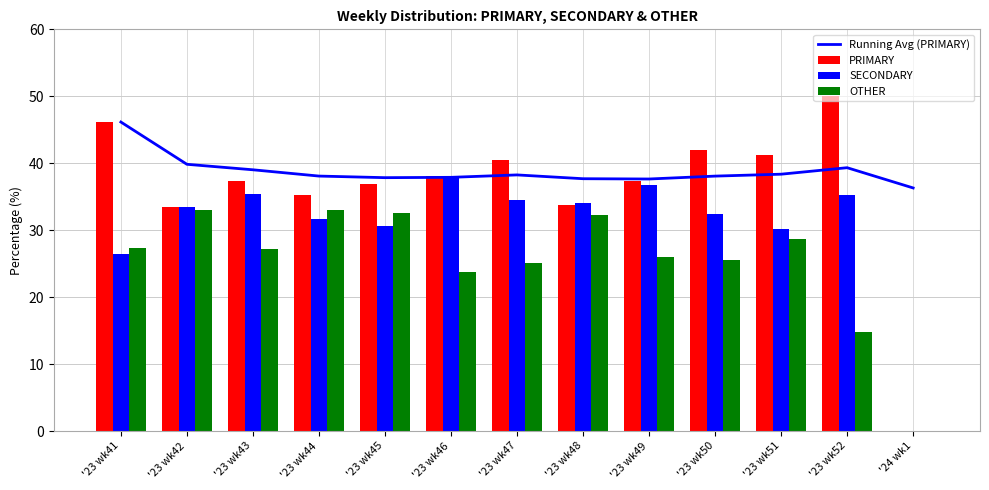

What is the total value across all series at '23 wk43?

139.0